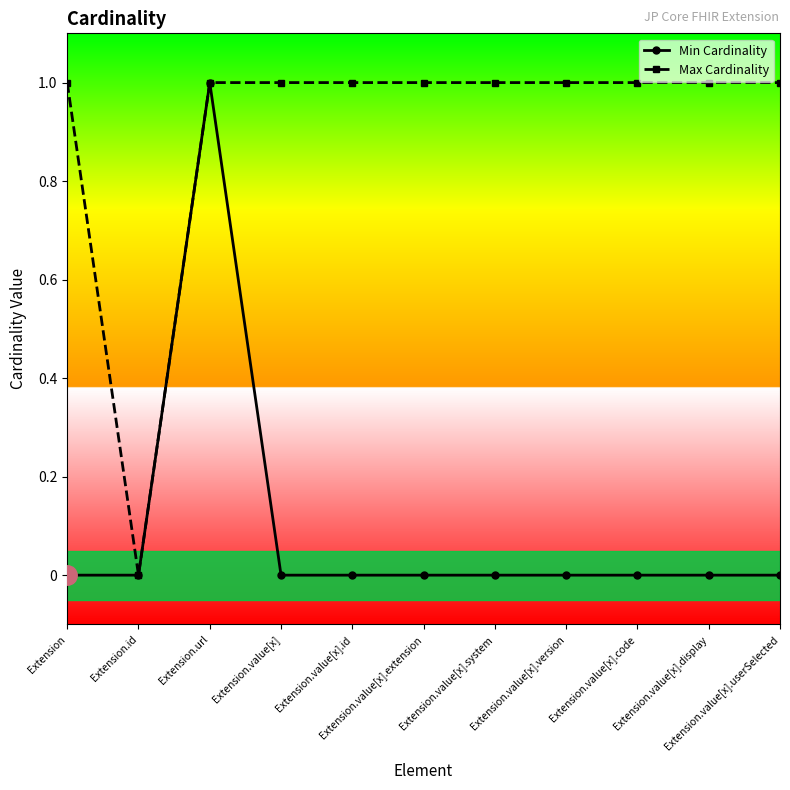

What position from the left is Extension?

1